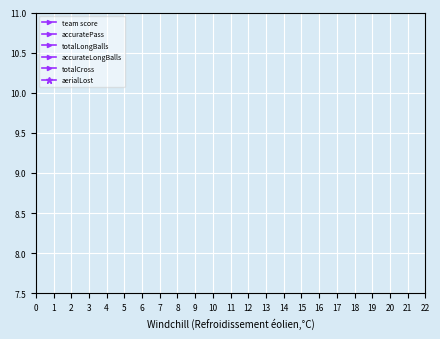

Reading right to left, list all the values displayed in this chart.

team score: 4.0	3.9	3.7	3.6	3.5	3.3	3.2	3.0	2.9	2.8	2.6	2.5	2.4	2.2	2.1	2.0	1.8	1.7	1.5	1.4	1.3	1.1	1.0
accuratePass: 3.1	3.0	2.9	2.8	2.7	2.6	2.5	2.4	2.3	2.2	2.1	2.0	2.0	1.9	1.8	1.7	1.6	1.5	1.4	1.3	1.2	1.1	1.0
totalLongBalls: 2.2	2.1	2.1	2.0	2.0	1.9	1.9	1.8	1.8	1.7	1.7	1.6	1.5	1.5	1.4	1.4	1.3	1.3	1.2	1.2	1.1	1.1	1.0
accurateLongBalls: 1.4	1.4	1.4	1.4	1.4	1.3	1.3	1.3	1.3	1.3	1.2	1.2	1.2	1.2	1.2	1.1	1.1	1.1	1.1	1.1	1.0	1.0	1.0
totalCross: 1.0	1.0	1.0	1.0	1.0	1.0	1.0	1.0	1.0	1.0	1.0	1.0	1.0	1.0	1.0	1.0	1.0	1.0	1.0	1.0	1.0	1.0	1.0
aerialLost: 4.0	4.0	4.0	4.0	4.0	4.0	4.0	4.0	4.0	4.0	4.0	4.0	4.0	4.0	4.0	4.0	4.0	4.0	4.0	4.0	4.0	4.0	4.0